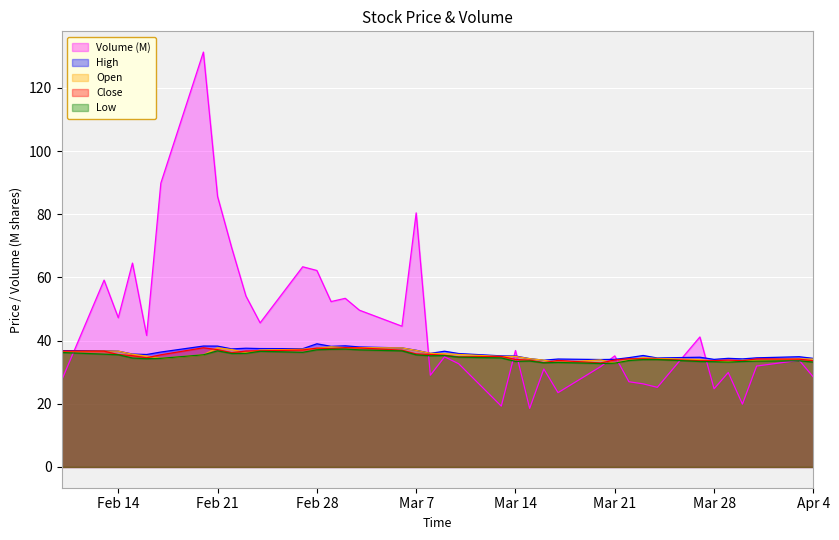

Which series has the largest range (max minus min)?

Volume (M)